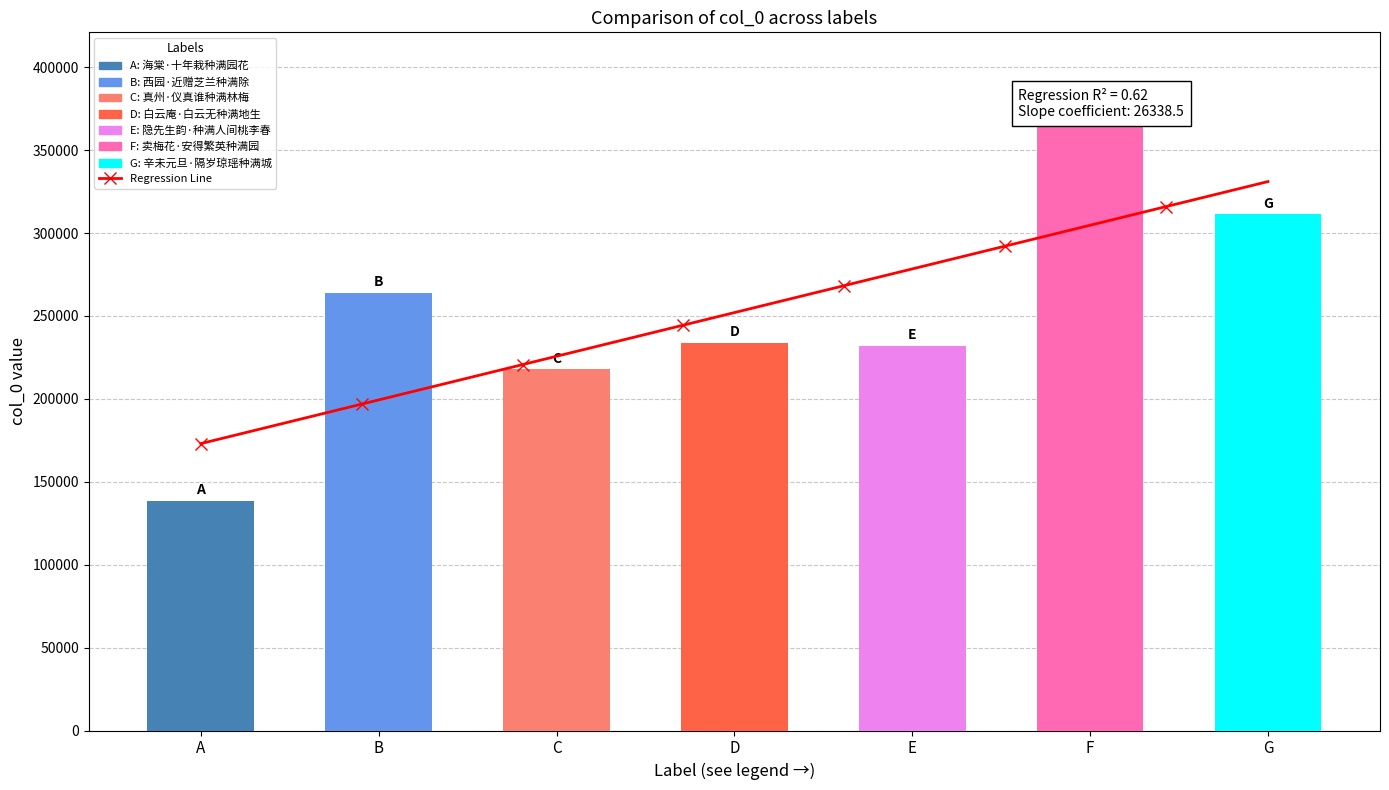

What is the sum of all values?

1764349